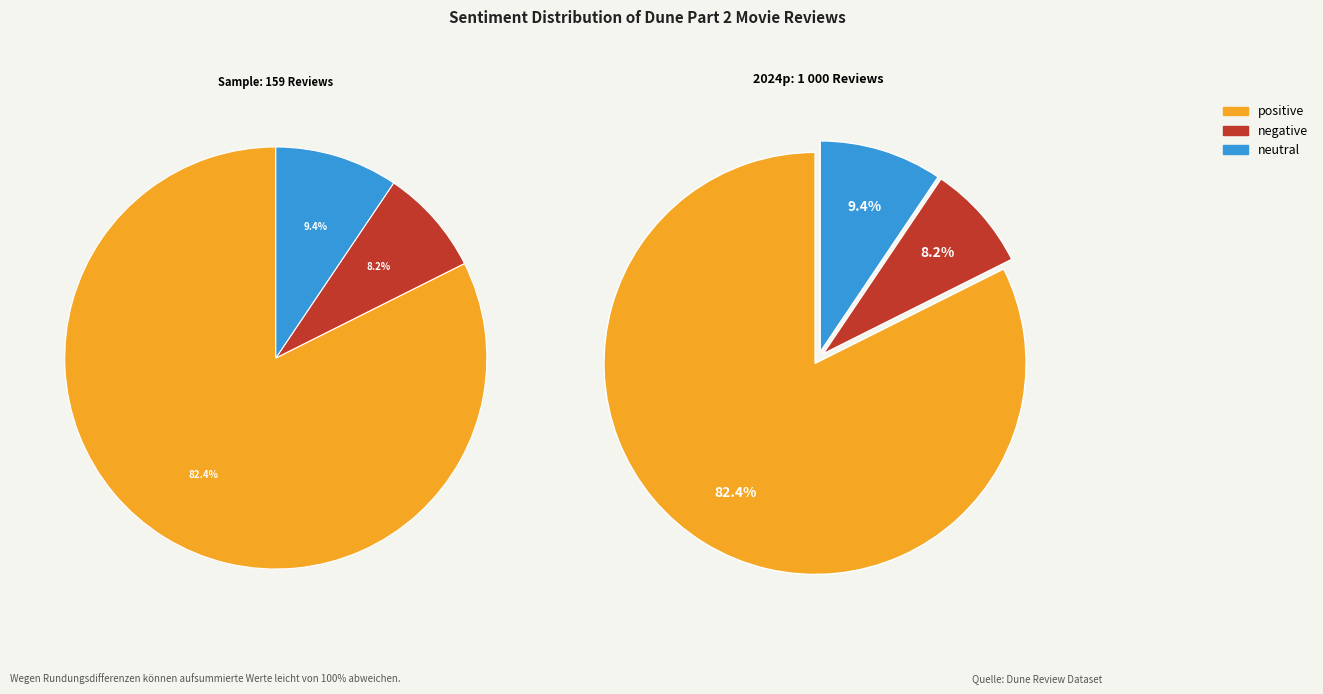

To the nearest percent, what is the difference between the largest and smallest slice percentages?

74%